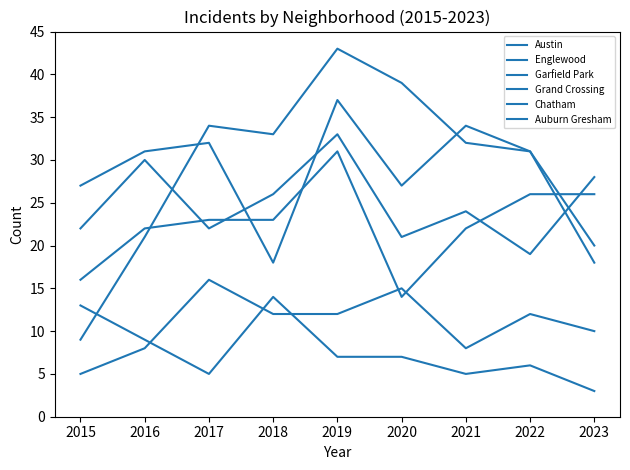

True or false: Grand Crossing and Auburn Gresham cross at least once.

False